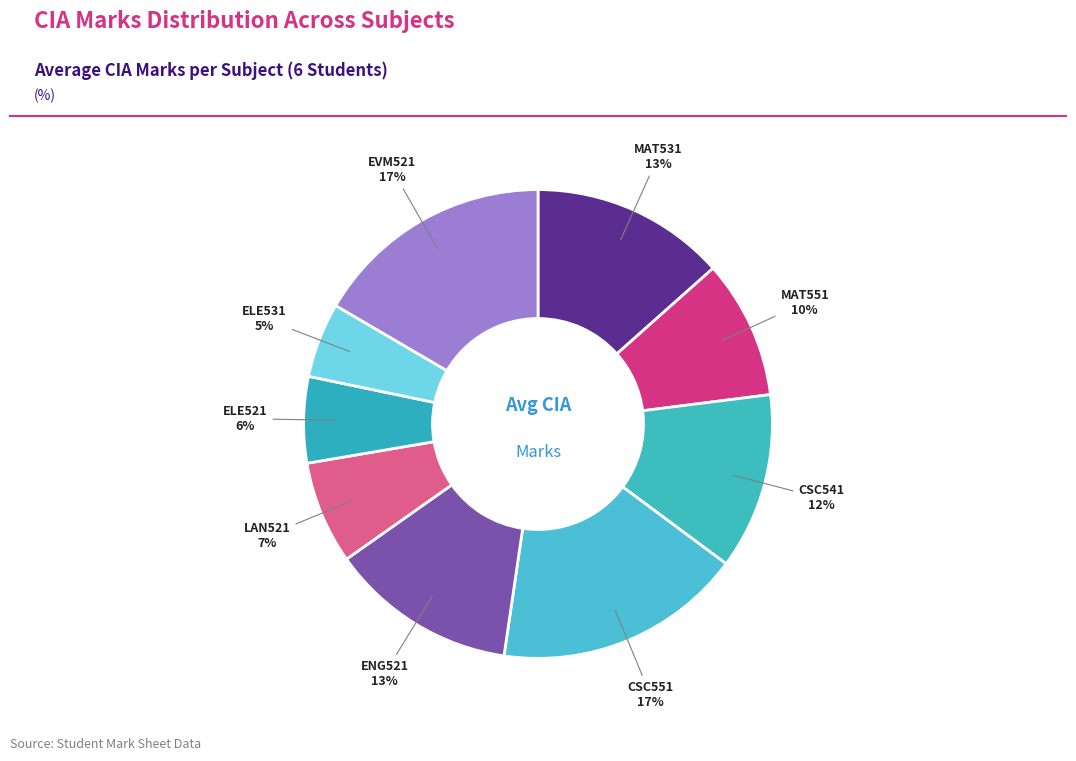

How many slices are in this pie chart?

9